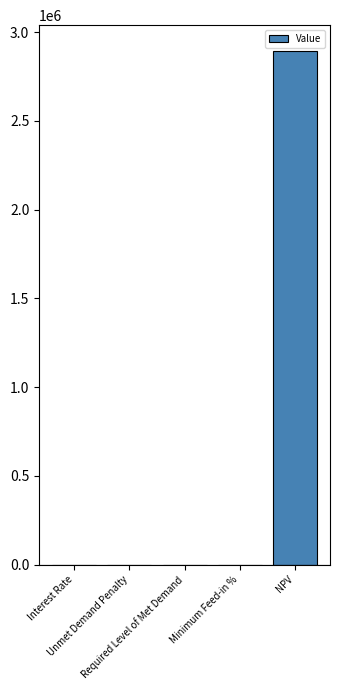

What is the maximum value shown in the chart?

2893942.3